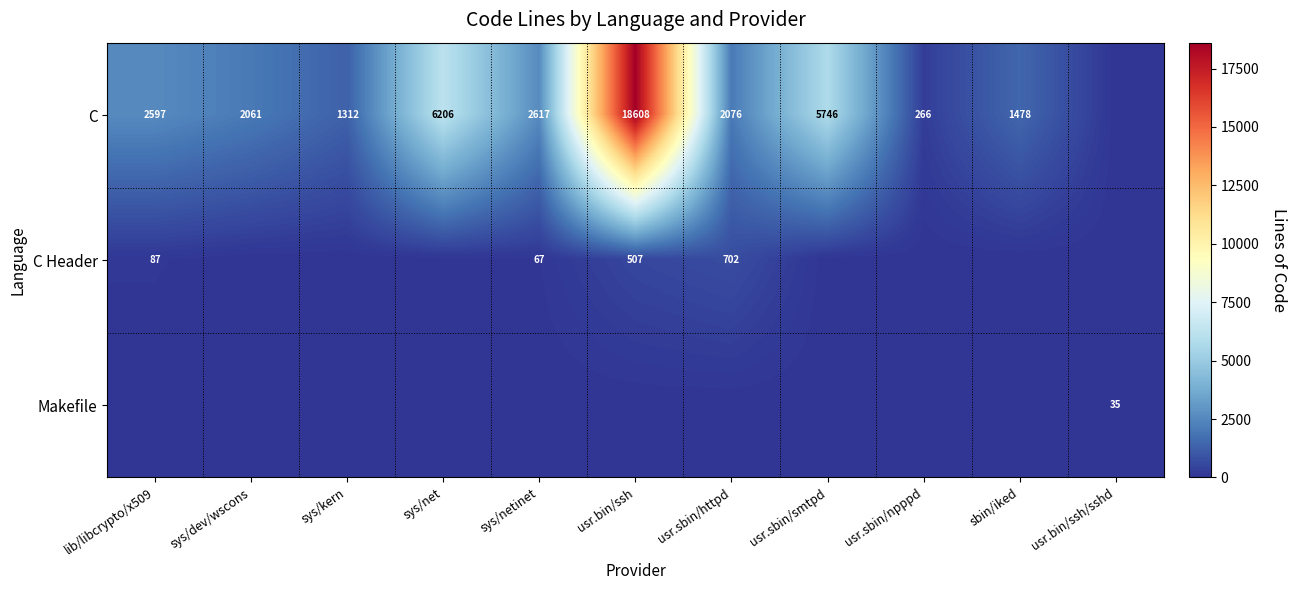

At how many categories does at least one series exceed 11787?

1